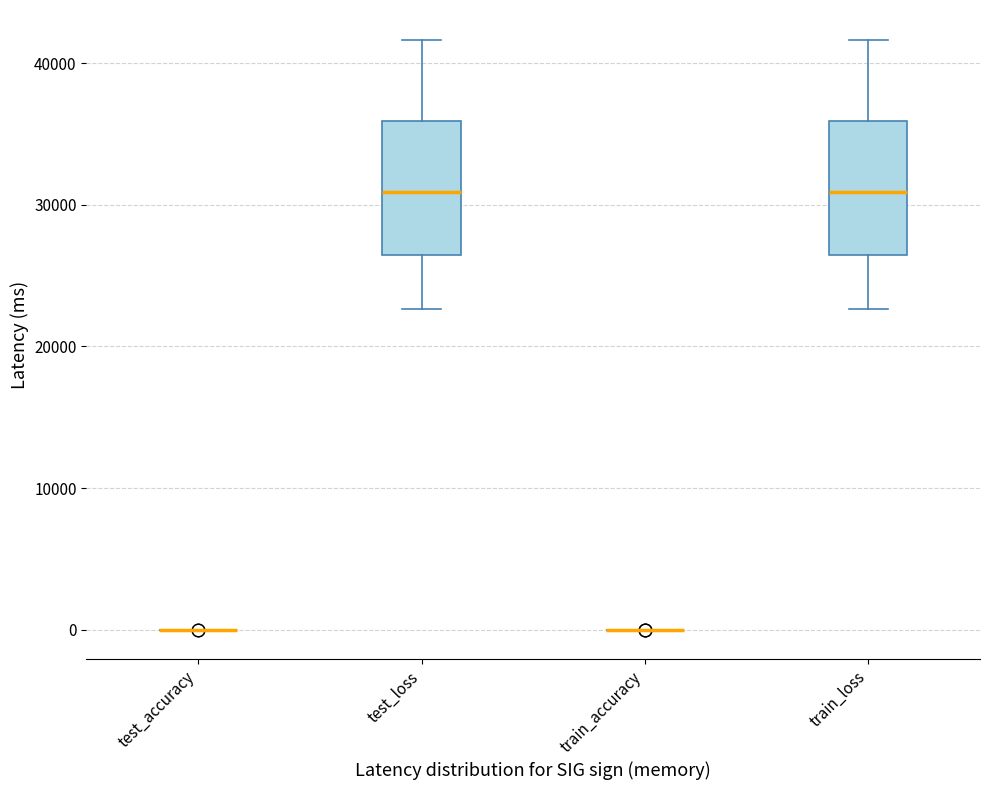

Reading left to right, transcribe this box plot: for each box, give where its median line is, the range the box spans, and where its two whiskers end, as read against the y-axis. The values are not printed on the chart, so give them approximately, as read against the axis.

test_accuracy: box collapsed to a line at 0, whiskers 0 to 0
test_loss: median 31000, box 26000 to 36000, whiskers 23000 to 42000
train_accuracy: box collapsed to a line at 0, whiskers 0 to 0
train_loss: median 31000, box 26000 to 36000, whiskers 23000 to 42000